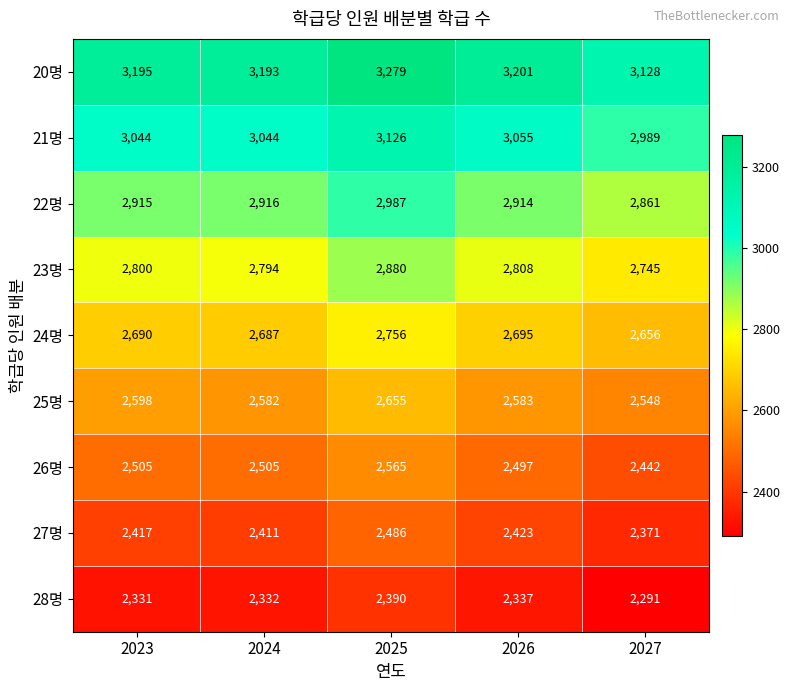

How many series are shown in this chart?

9